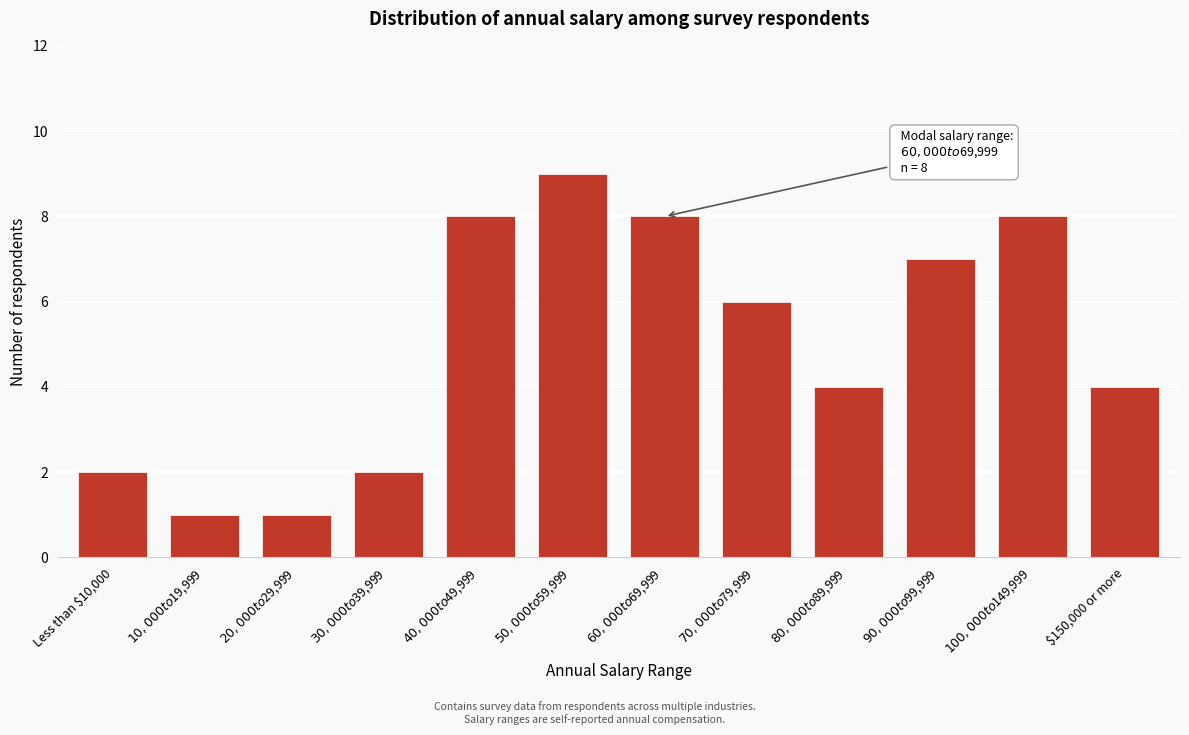

Reading left to right, extract all data points from this chart.

2	1	1	2	8	9	8	6	4	7	8	4